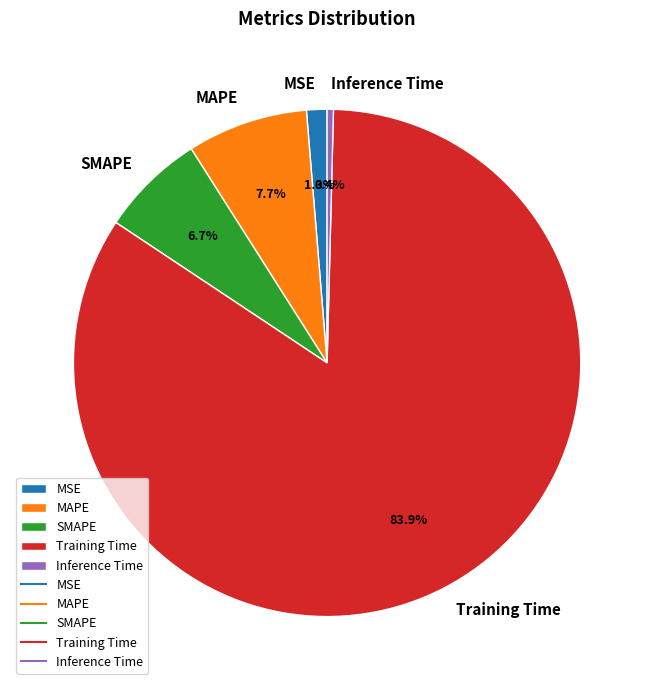

True or false: Inference Time accounts for 15% of the total.

False